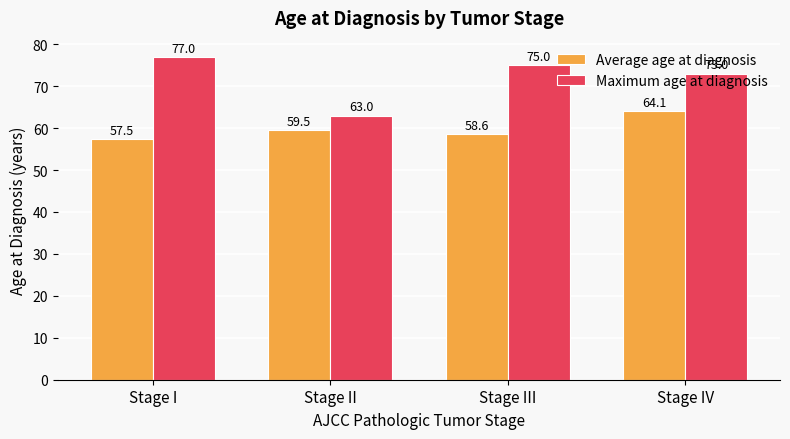

At which category is the sum across all series the highest?

Stage IV